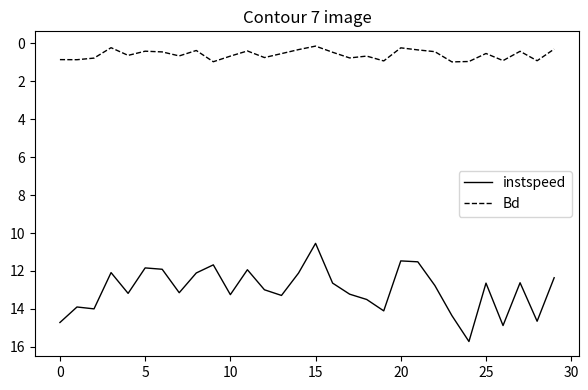

True or false: Bd and instspeed cross at least once.

False